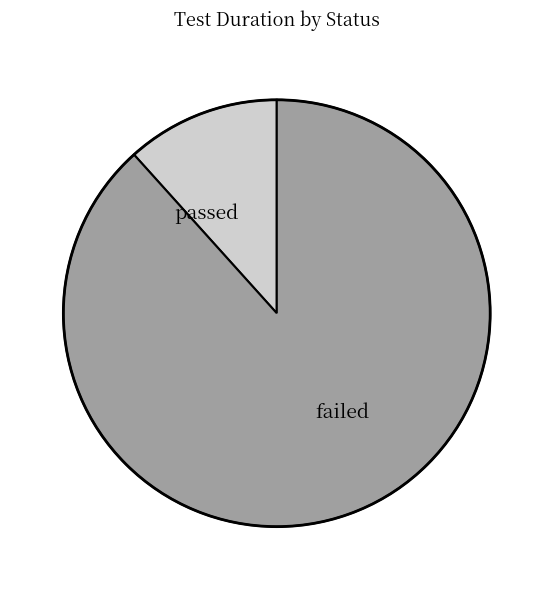

Between passed and failed, which is larger?

failed